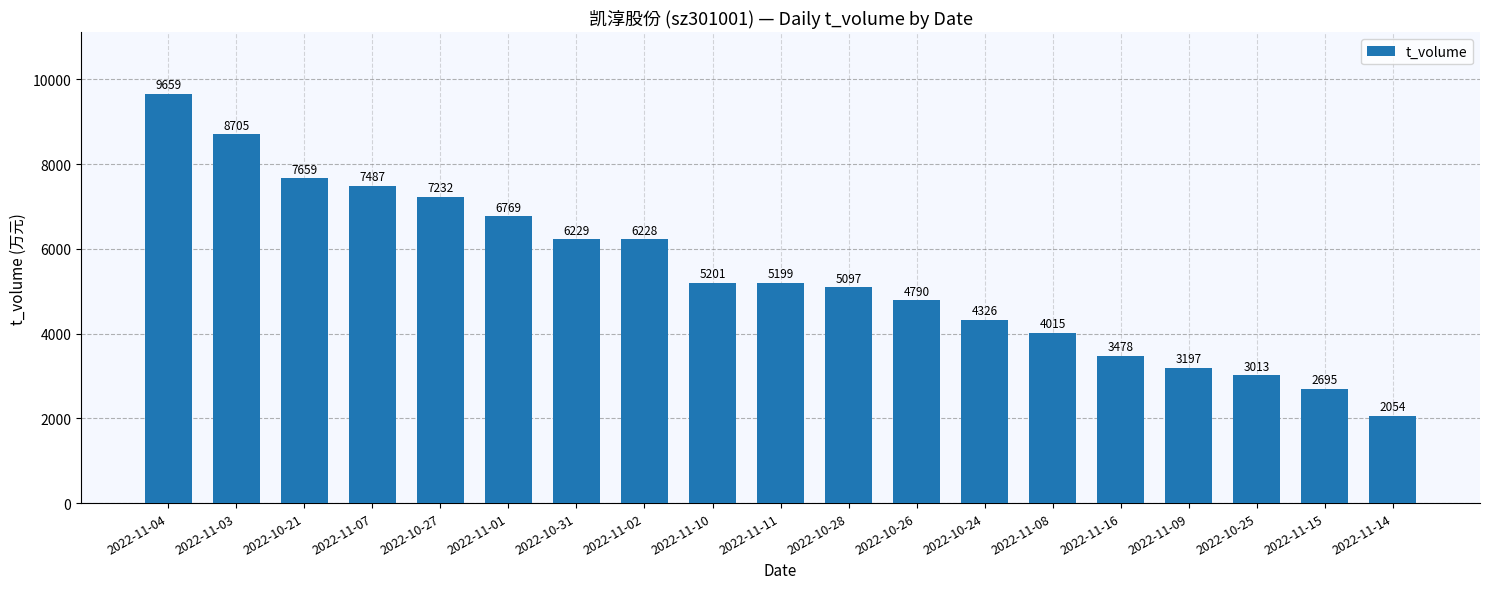

Reading left to right, what are all the values shown in this chart?

2022-11-04=9659	2022-11-03=8705	2022-10-21=7659	2022-11-07=7487	2022-10-27=7232	2022-11-01=6769	2022-10-31=6229	2022-11-02=6228	2022-11-10=5201	2022-11-11=5199	2022-10-28=5097	2022-10-26=4790	2022-10-24=4326	2022-11-08=4015	2022-11-16=3478	2022-11-09=3197	2022-10-25=3013	2022-11-15=2695	2022-11-14=2054